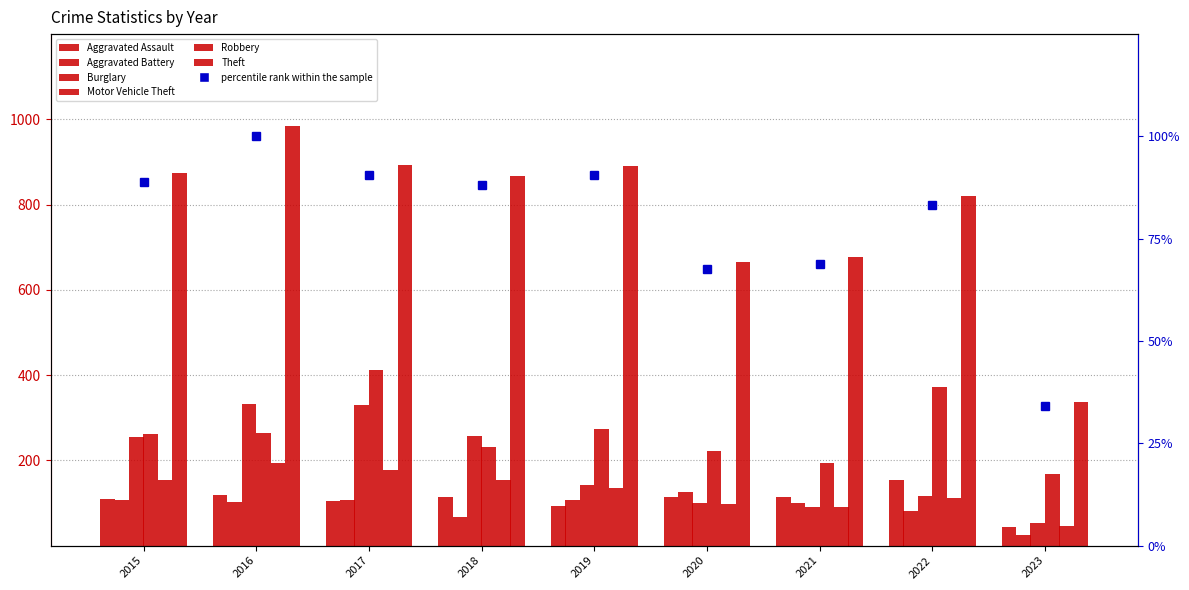

Rank the series by their maximum value, from lowest to highest.

Aggravated Battery, Aggravated Assault, Robbery, Burglary, Motor Vehicle Theft, Theft